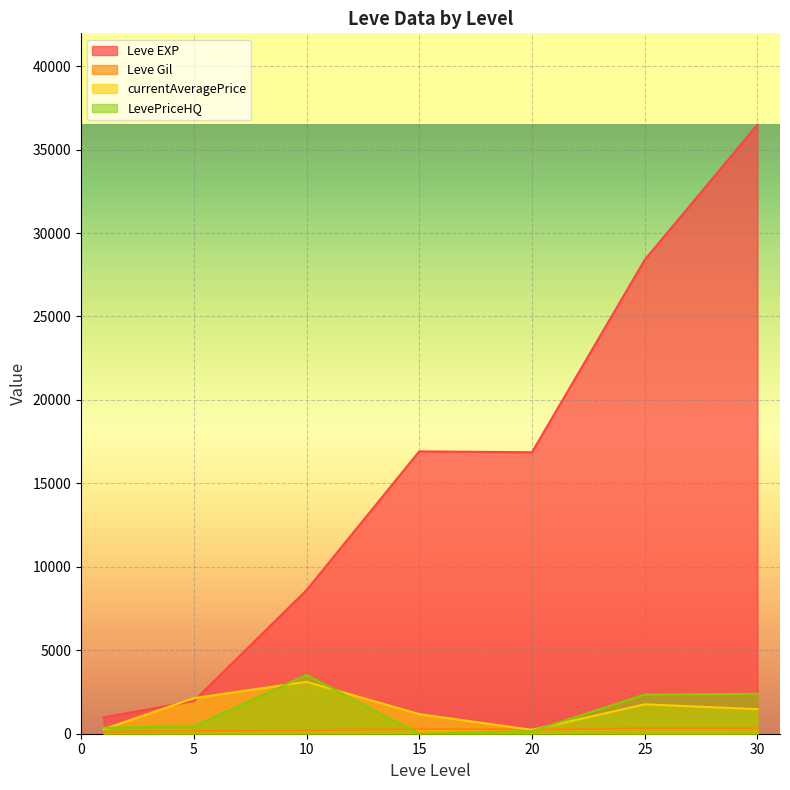

Which series has the widest spread of values?

Leve EXP